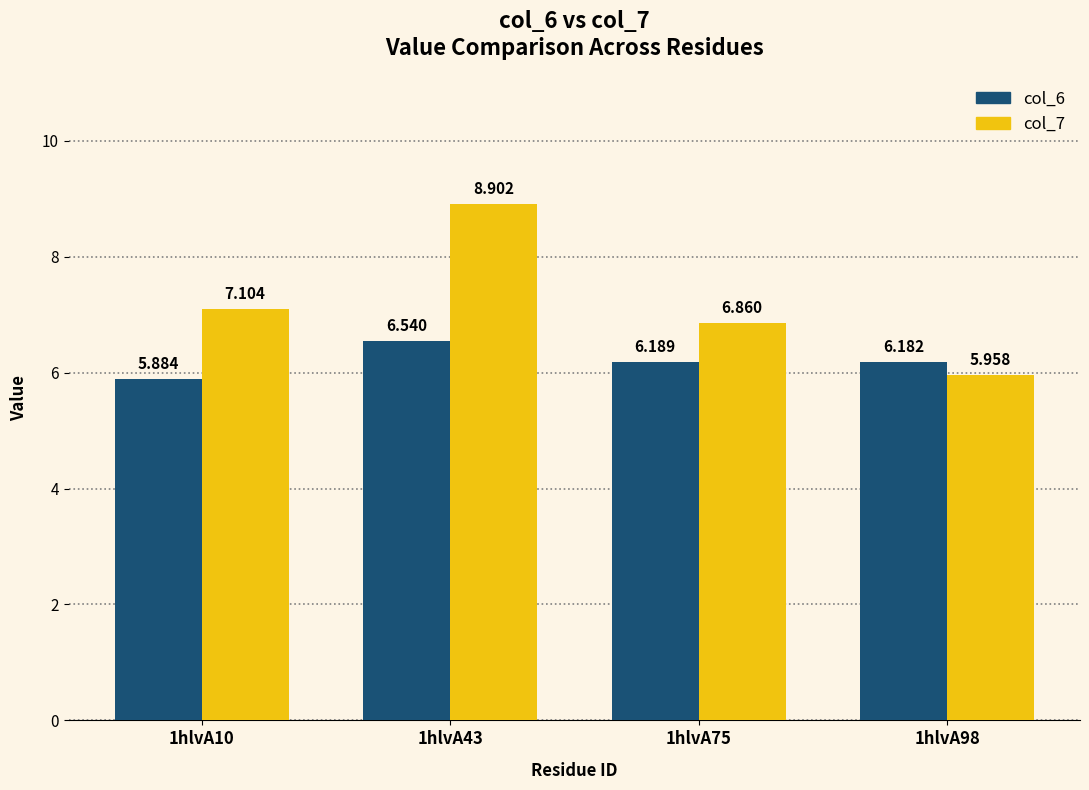

Is the value of col_6 at 1hlvA98 greater than the value of col_7 at 1hlvA98?

Yes